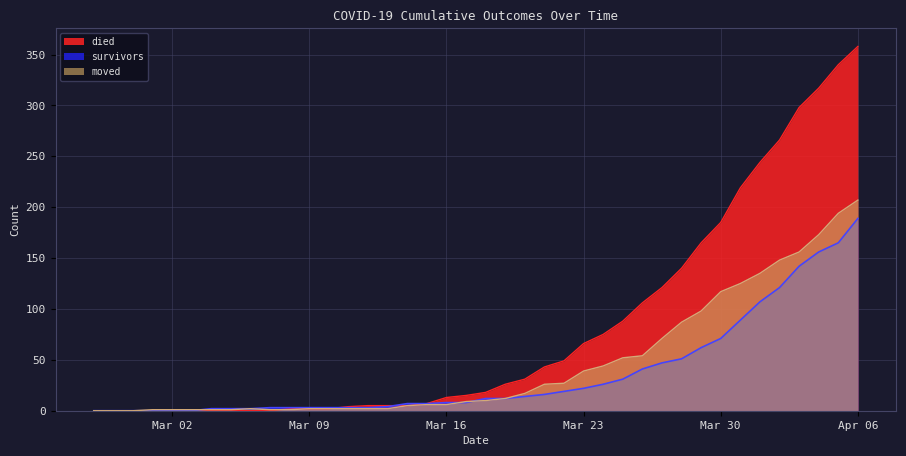

True or false: survivors has more than 0 points higher than both neighbors.

False